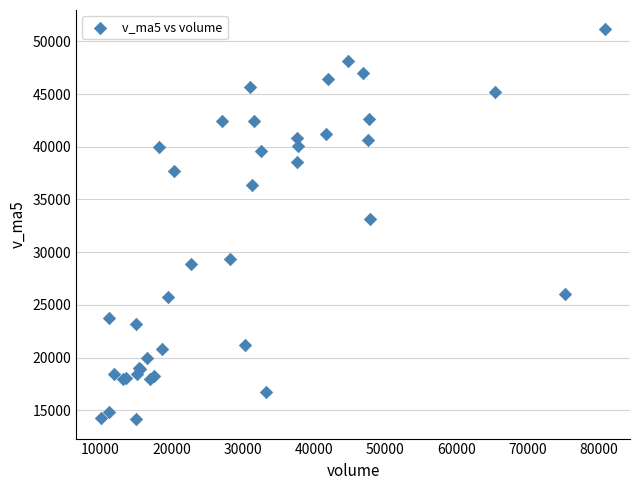

What Y value in the scatter plot is closest to 32643?

33189.5